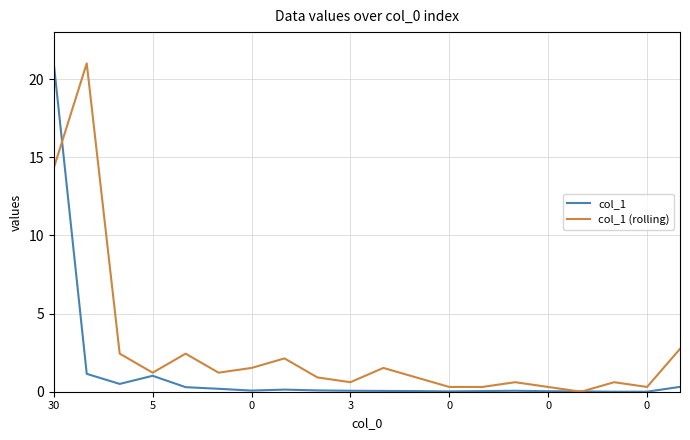

True or false: col_1 (rolling) and col_1 intersect in this chart.

True